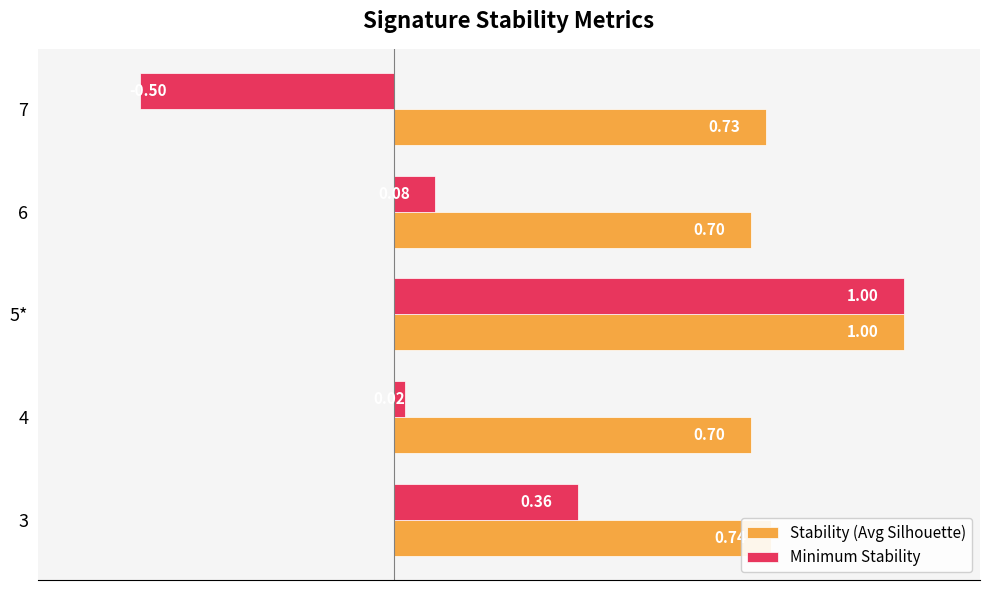

At how many categories does at least one series exceed 0?

5